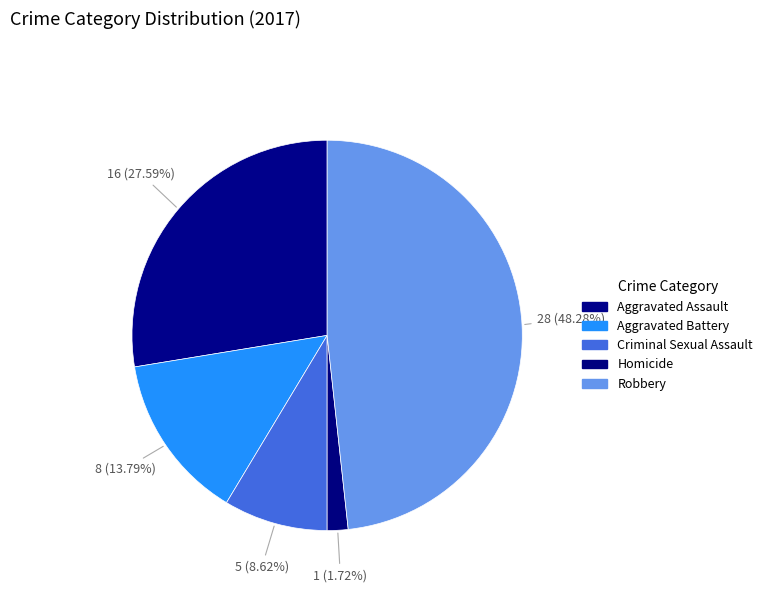

How many segments does this pie chart have?

5